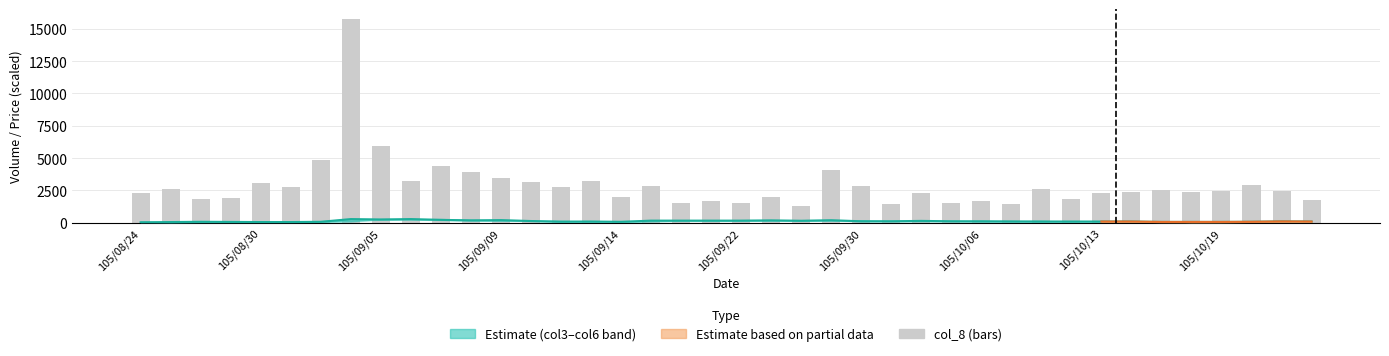

Are the bars horizontal?

No